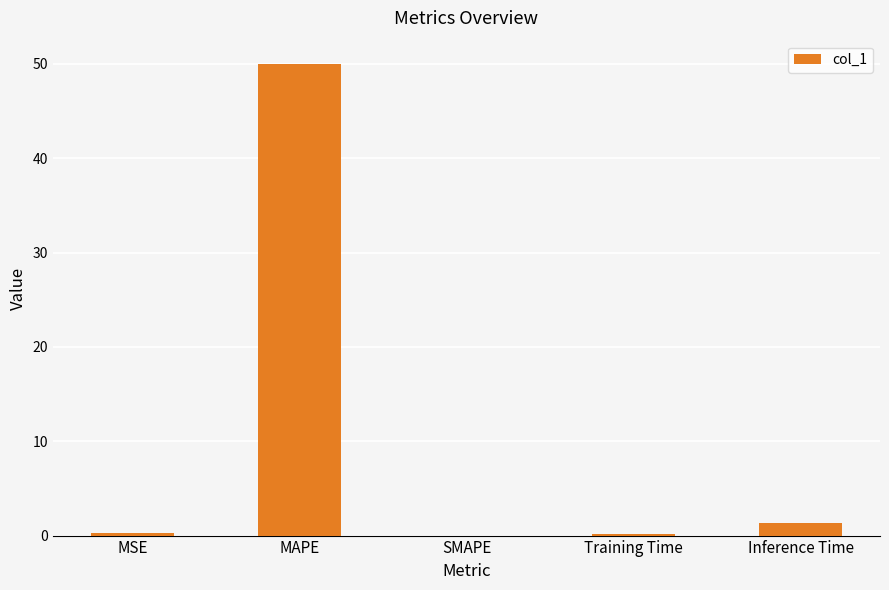

The chart shows a value of 82.3 at MAPE. True or false?

False